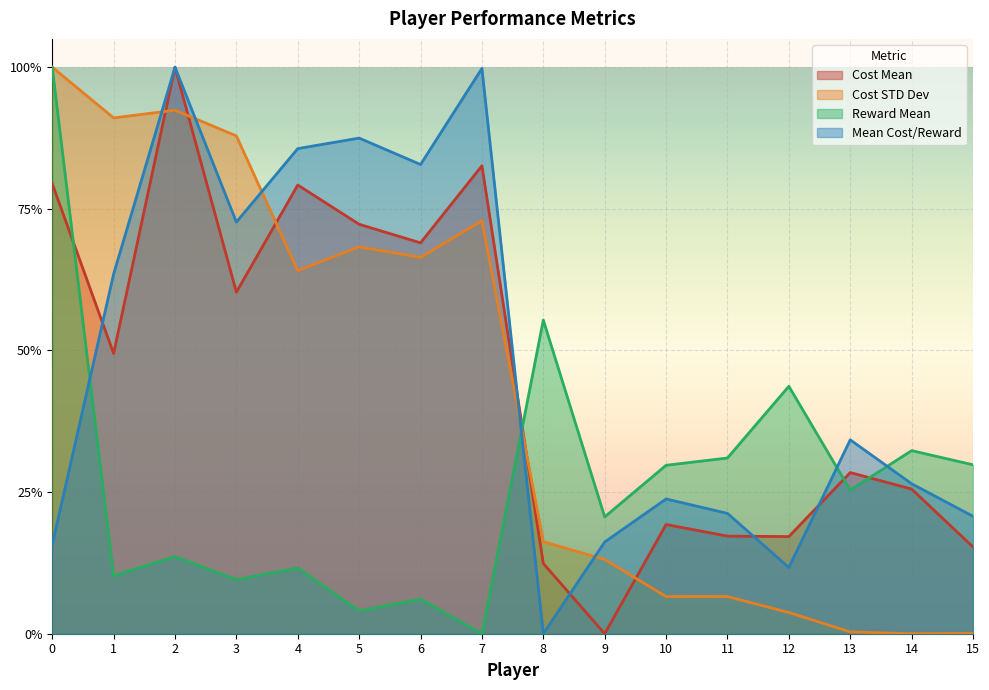

What is the sum of all Reward Mean values?

4.2